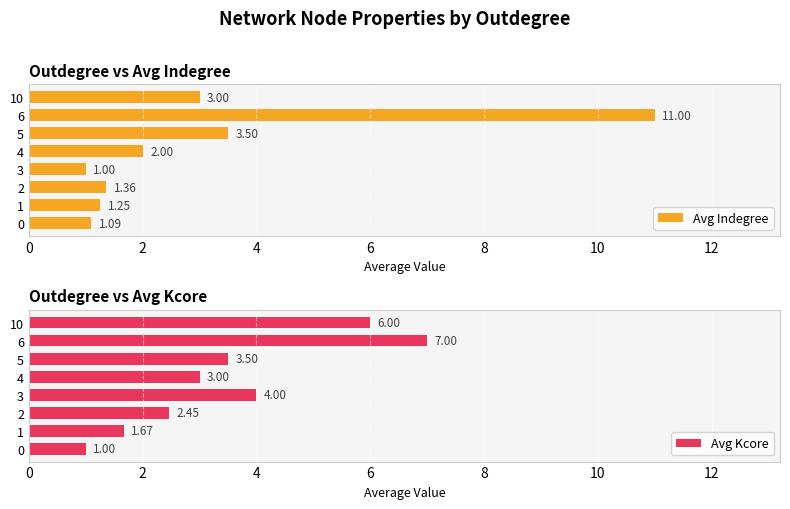

What is the average value of the Avg Indegree series?

3.0